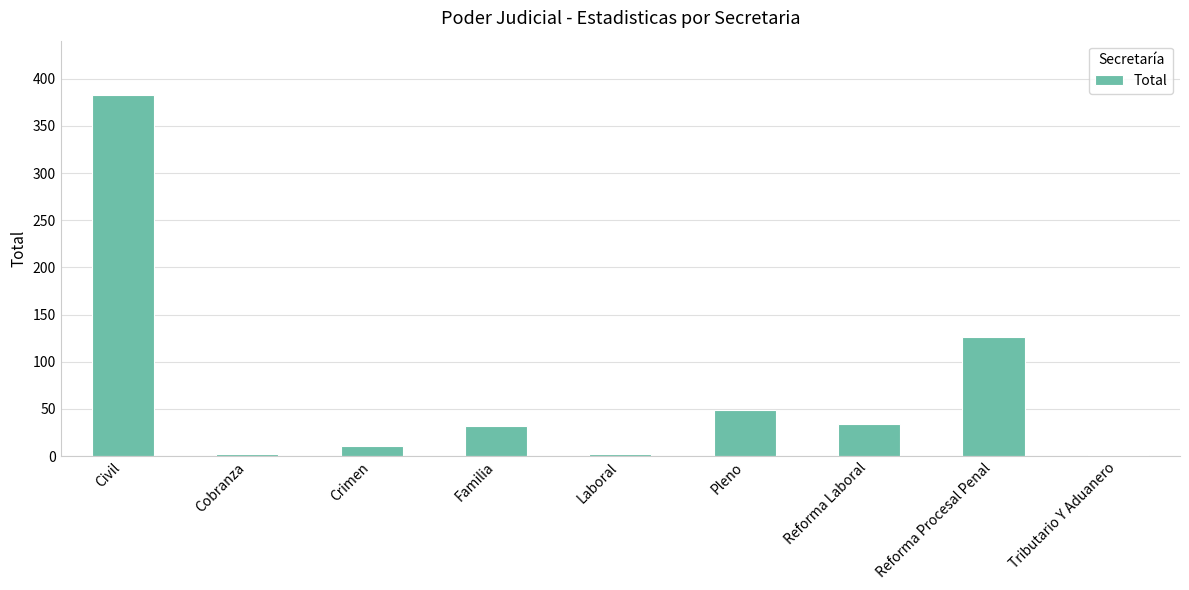

What is the greatest value displayed?

383